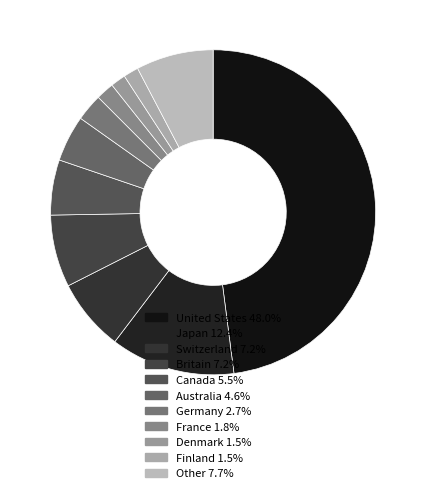

Is it true that Japan is 12% of the pie?

True